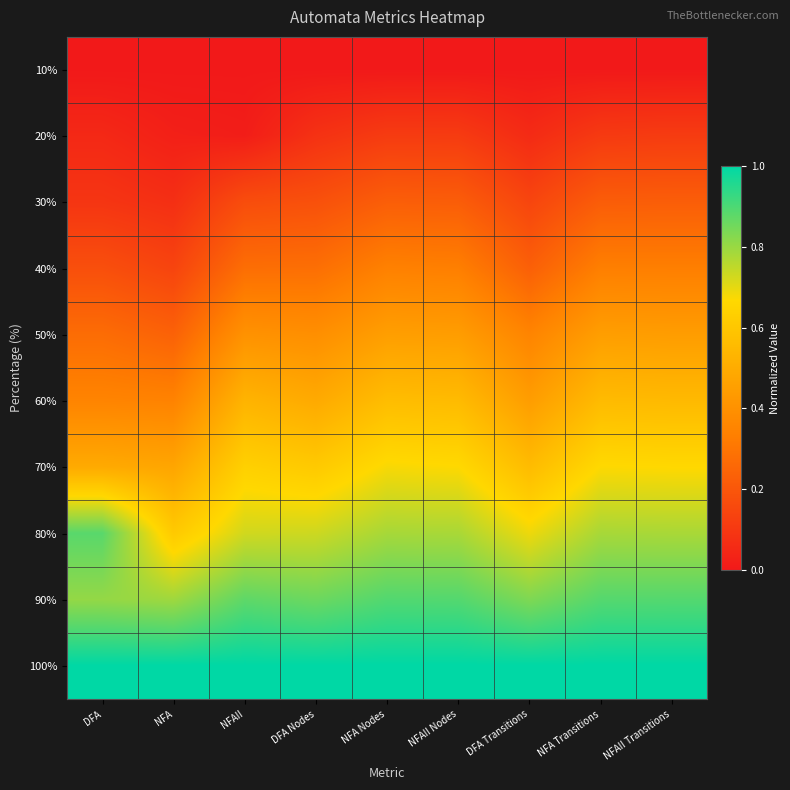

What is the total value across all series at DFA?

4.1